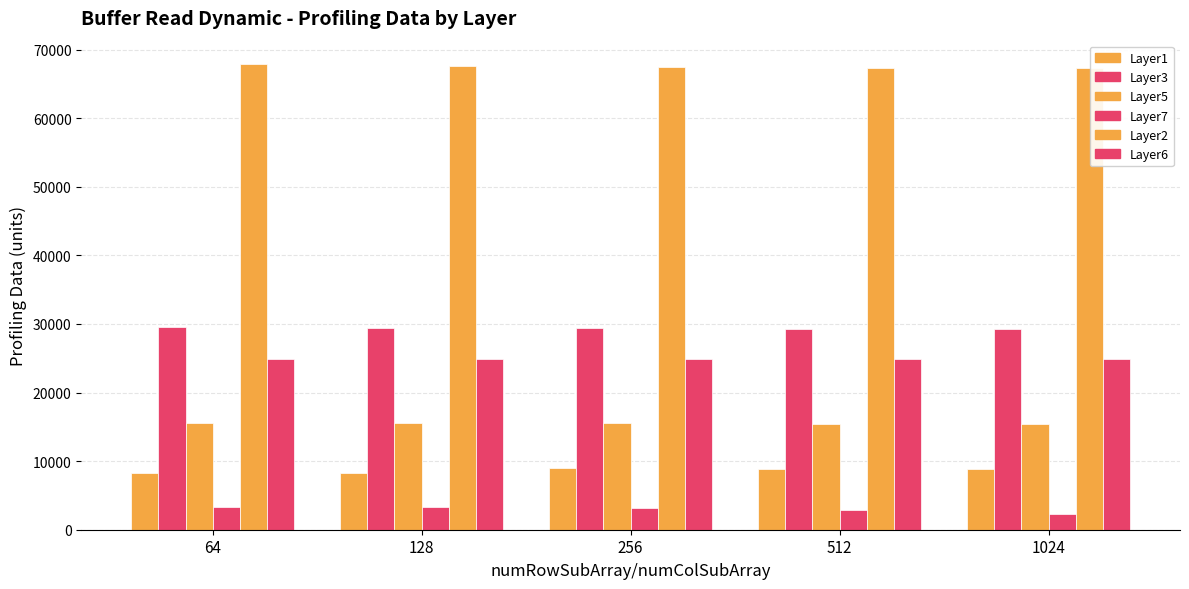

Rank the categories by Layer5 value from highest to lowest.

64, 128, 256, 512, 1024